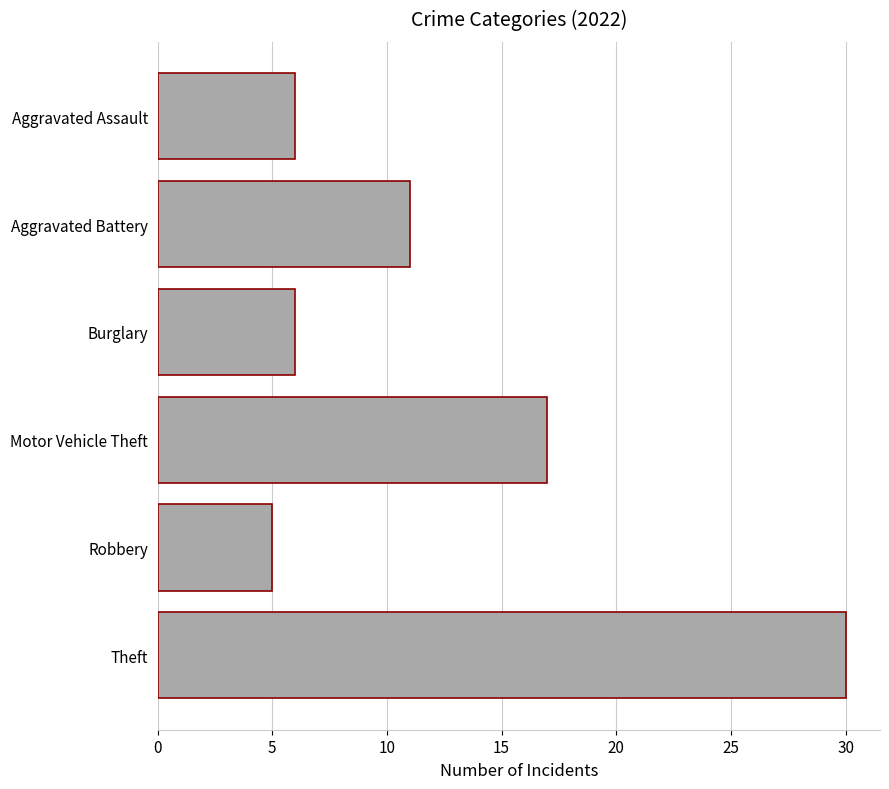

Read the value at Aggravated Assault.

6